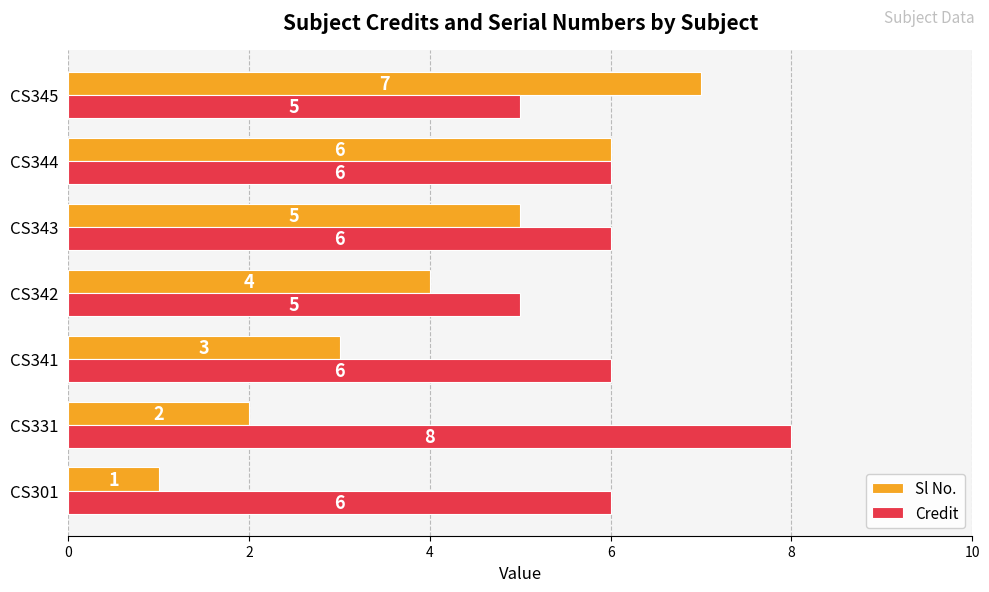

What is the difference between the maximum and second lowest values in the Credit series?

3